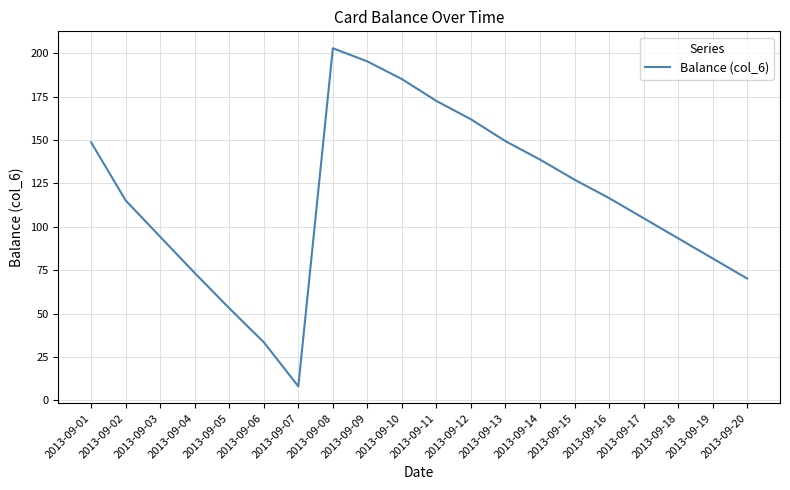

Between 2013-09-10 and 2013-09-05, which is larger?

2013-09-10